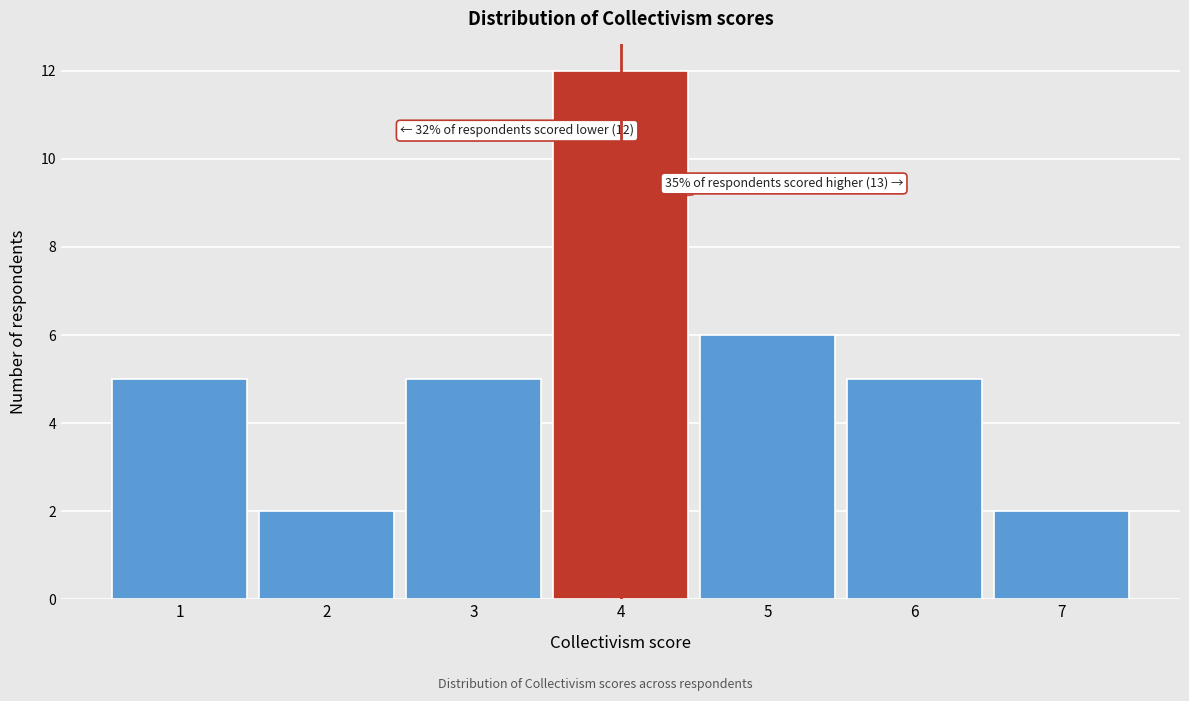

Which range on the x-axis has the tallest bar?

3.5 to 4.5